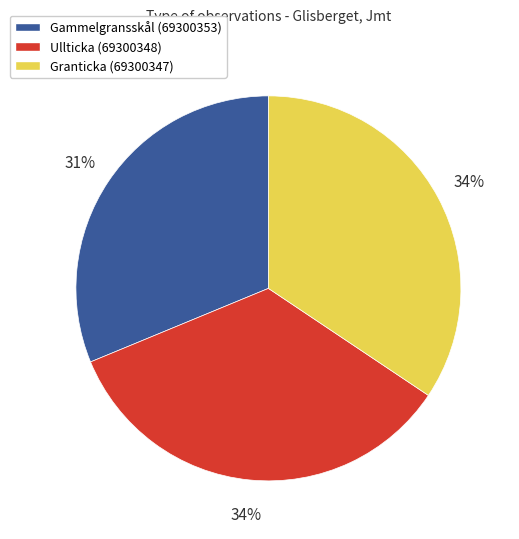

To the nearest percent, what is the difference between the largest and smallest slice percentages?

3%